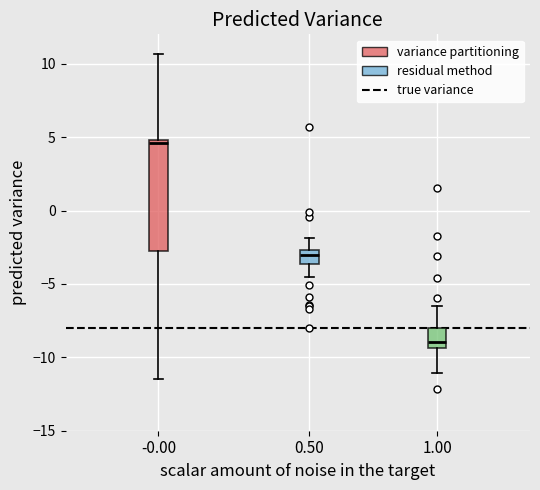

Reading left to right, transcribe this box plot: for each box, give where its median line is, the range the box spans, and where its two whiskers end, as read against the y-axis. The values are not printed on the chart, so give them approximately, as read against the axis.

-0.00: median 4.5, box -2.5 to 5.0, whiskers -11.5 to 10.5
0.50: median -3.0, box -3.5 to -2.5, whiskers -4.5 to -2.0
1.00: median -9.0, box -9.5 to -8.0, whiskers -11.0 to -6.5